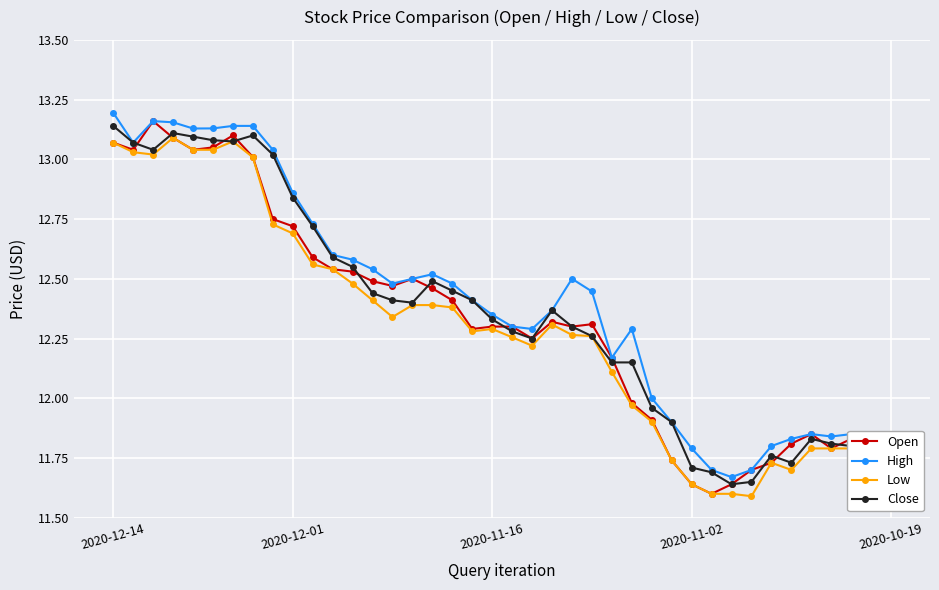

True or false: Open has more than 2 interior local peaks.

True